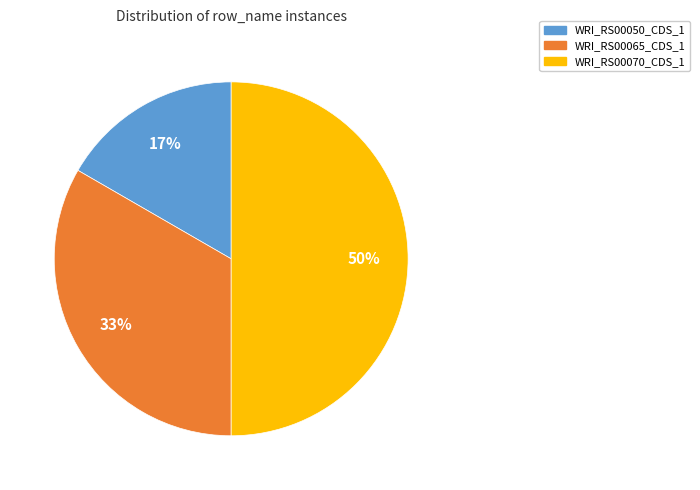

Does WRI_RS00050_CDS_1 represent more than half of the total?

No